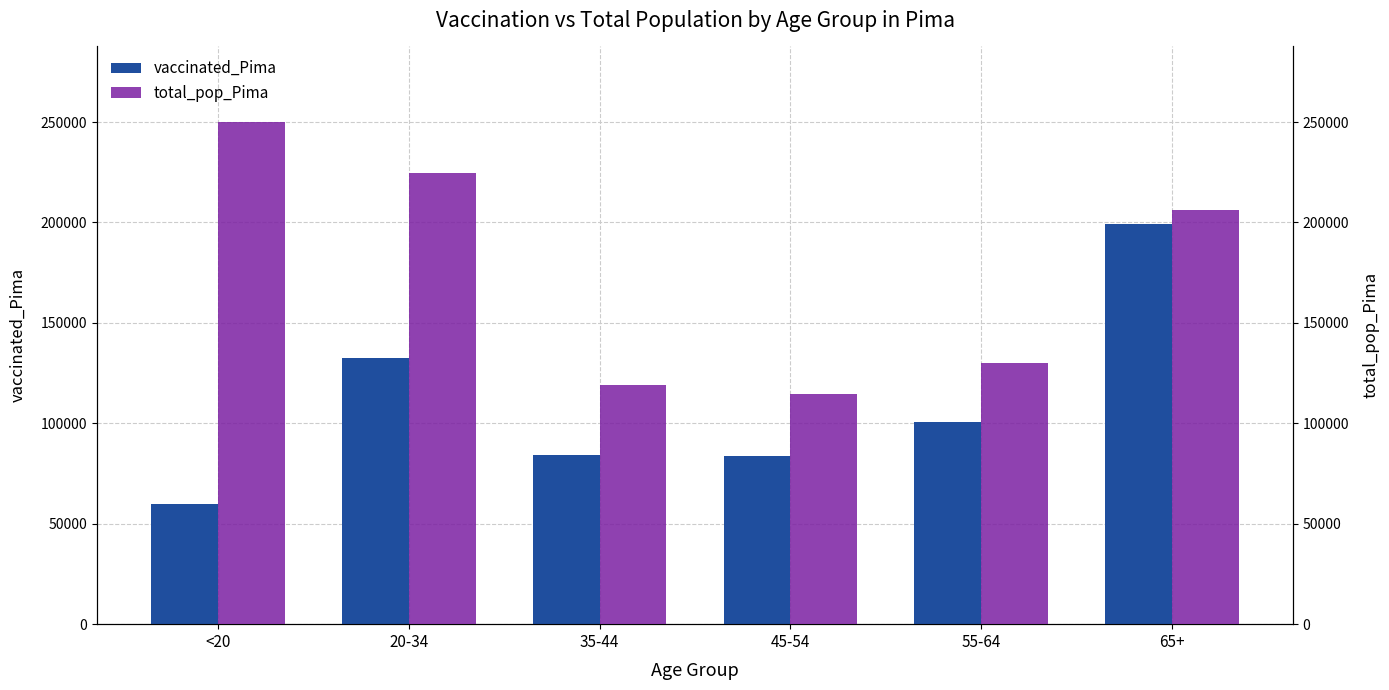

List the labels in order of total_pop_Pima value, smallest first.

45-54, 35-44, 55-64, 65+, 20-34, <20